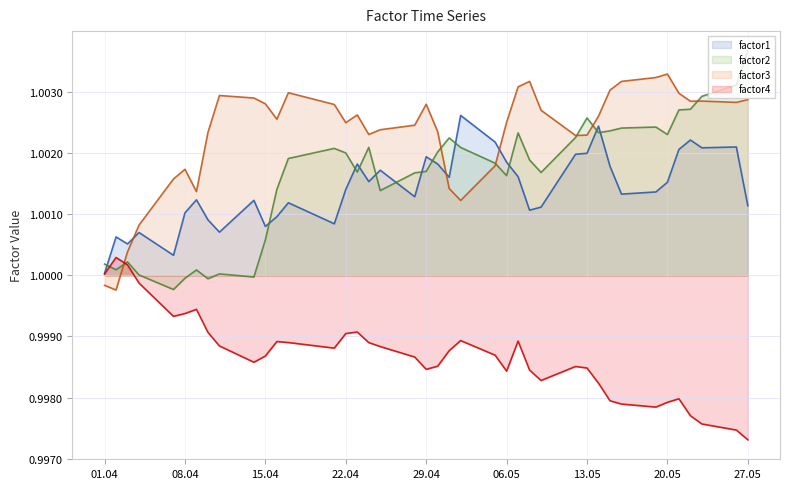

How many interior local valleys does the factor3 series have?

9